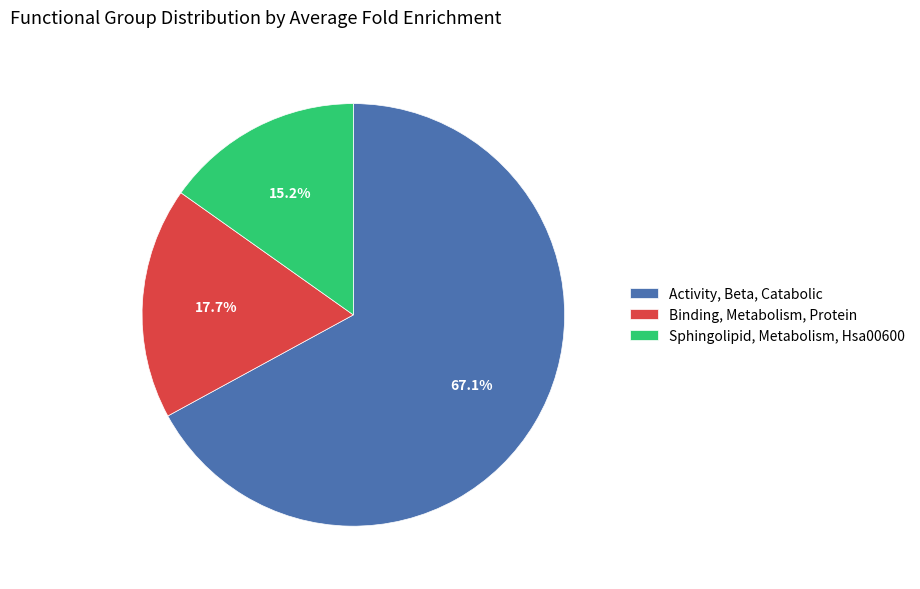

Is it true that Activity, Beta, Catabolic is 67% of the pie?

True